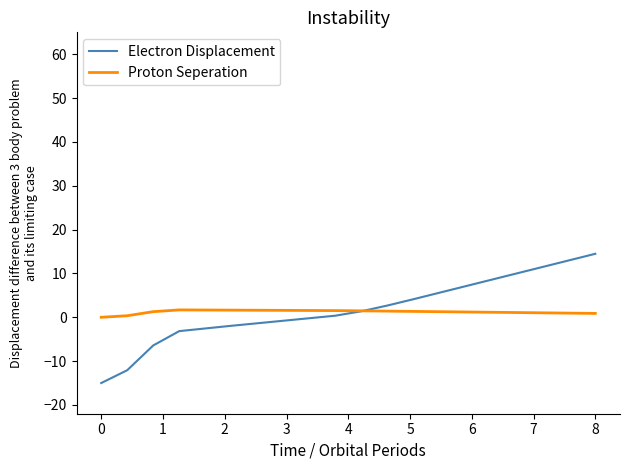

Does the chart have visible grid lines?

No